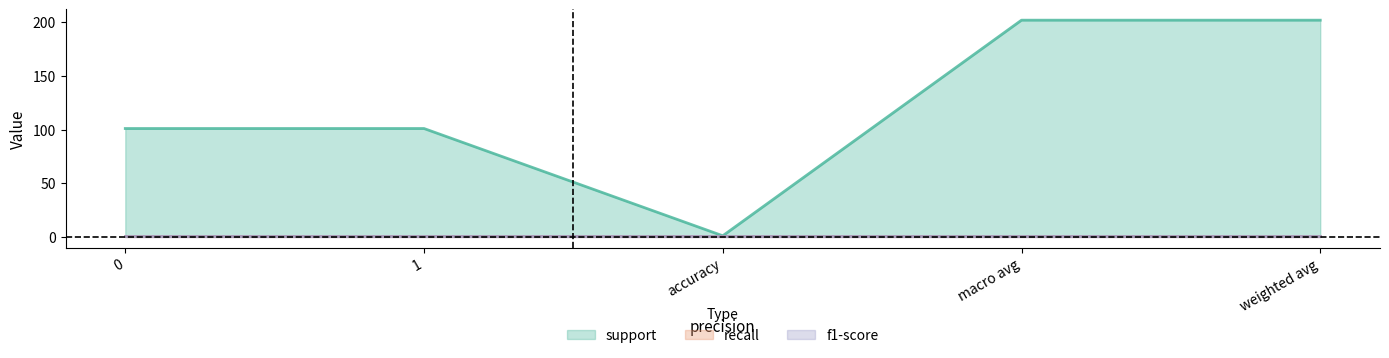

The value of recall at weighted avg is 1. True or false?

True